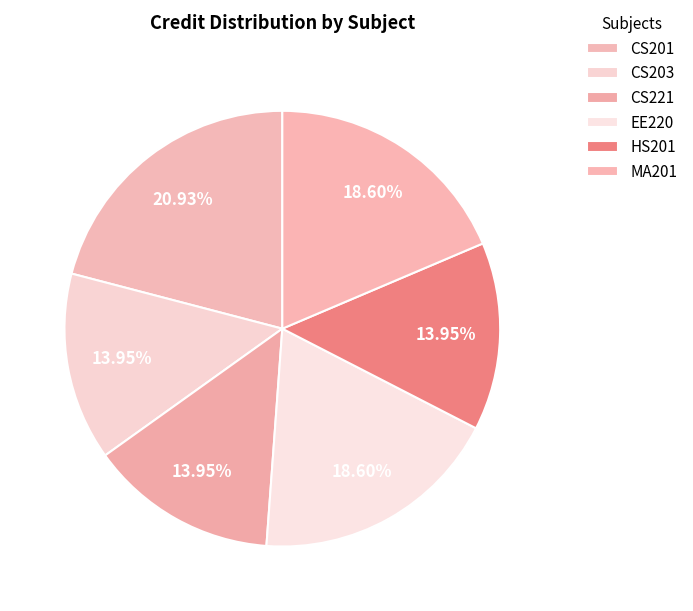

What is the largest slice in the pie chart?

CS201